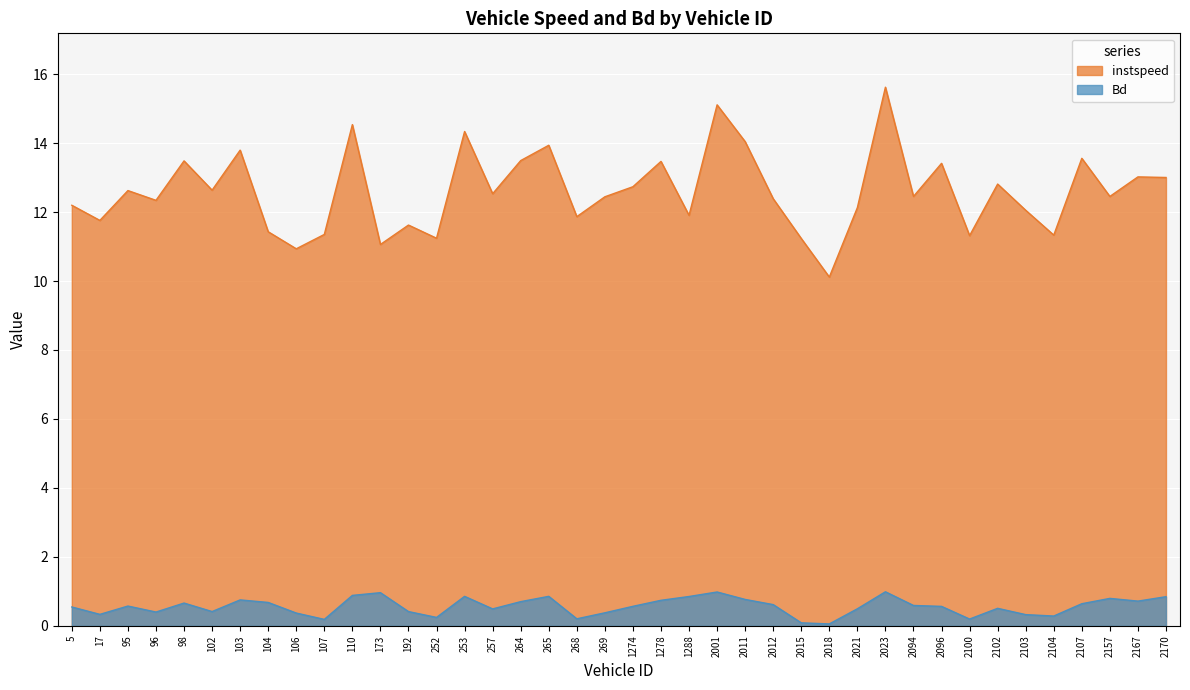

What are all the series names shown in the legend?

instspeed, Bd